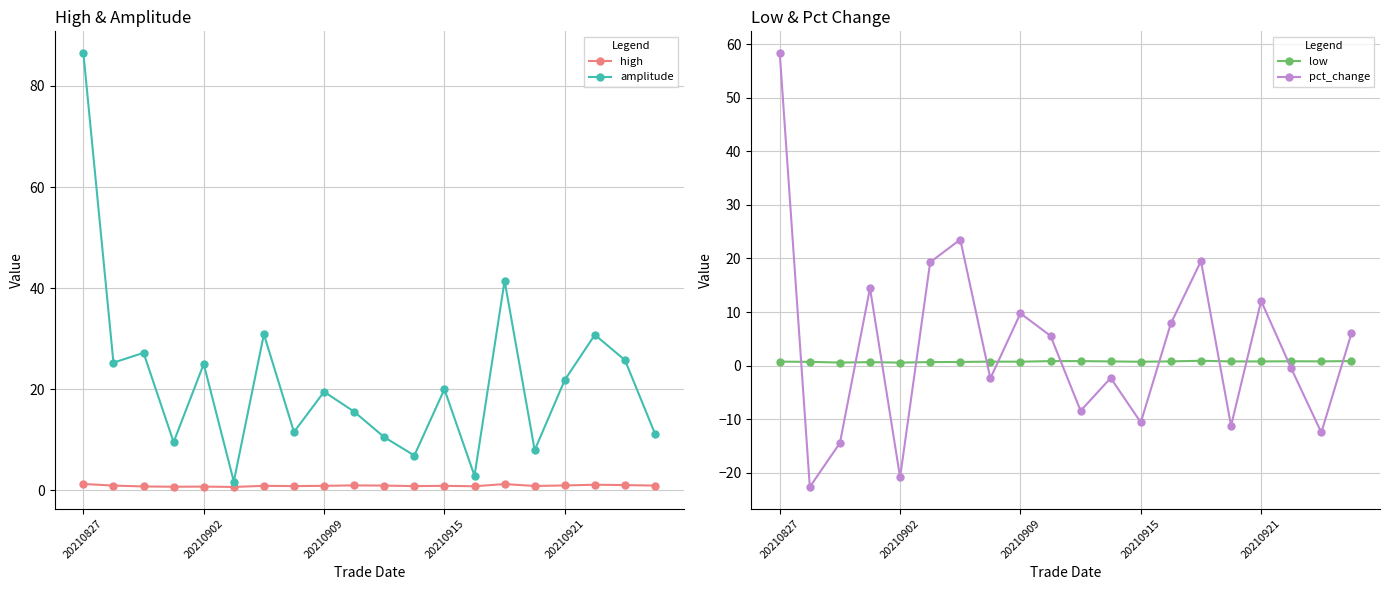

The value of low at 13 is 0.8. True or false?

True